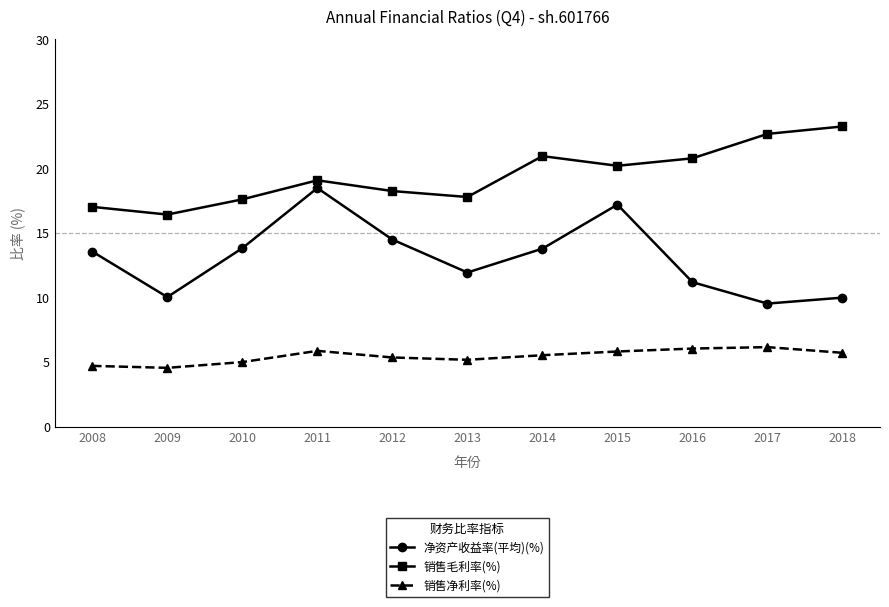

True or false: 销售毛利率(%) and 净资产收益率(平均)(%) intersect in this chart.

False